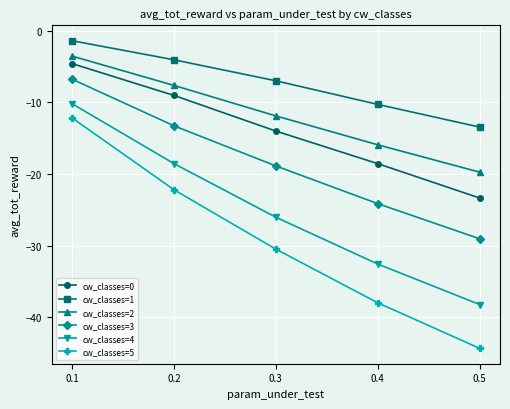

Which category has the highest value across all series?

0.1